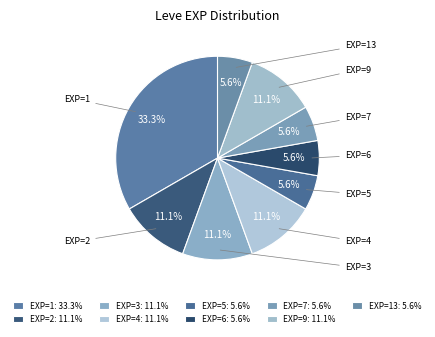

Which category has the biggest portion of the pie?

1 (A Clogful)